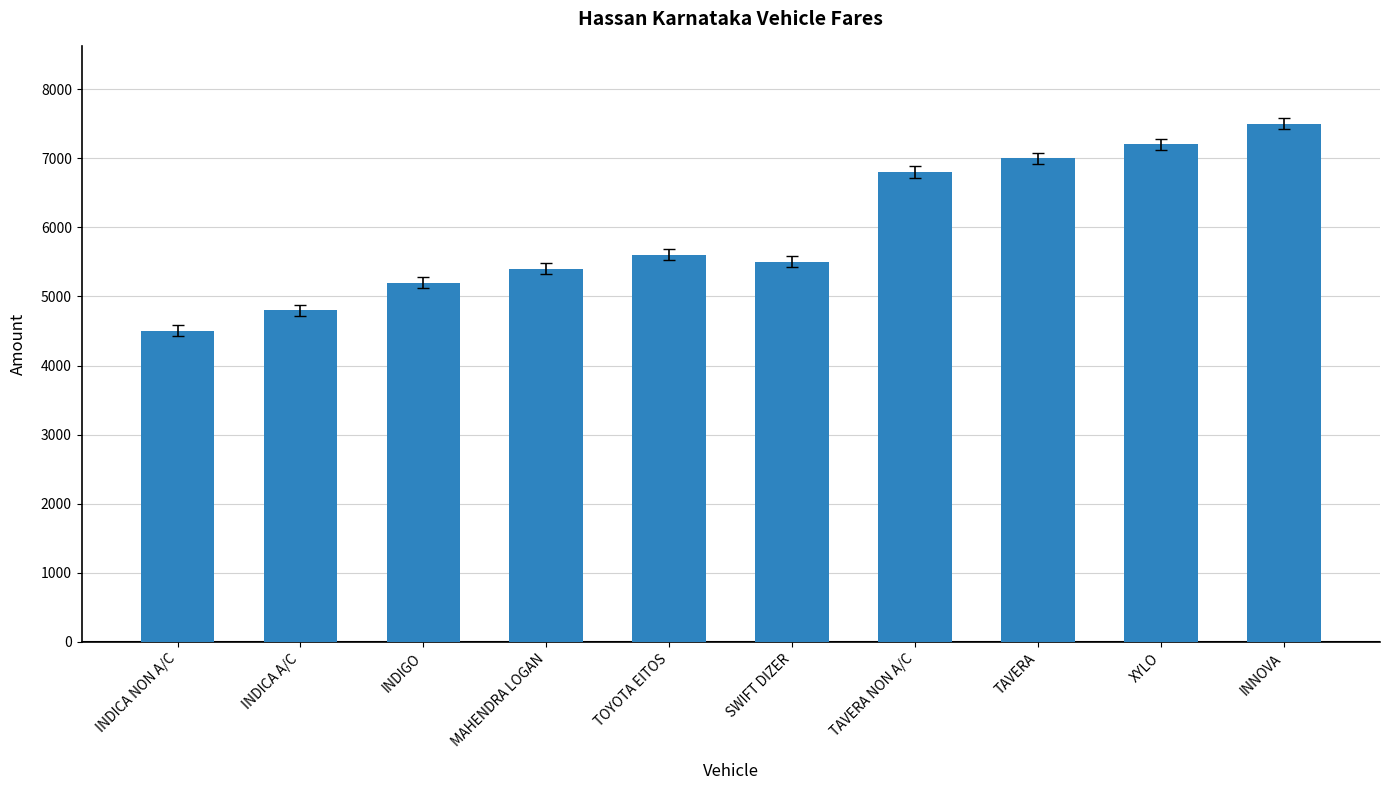

What is the ratio of the value at INDIGO to the value at MAHENDRA LOGAN?

1.0